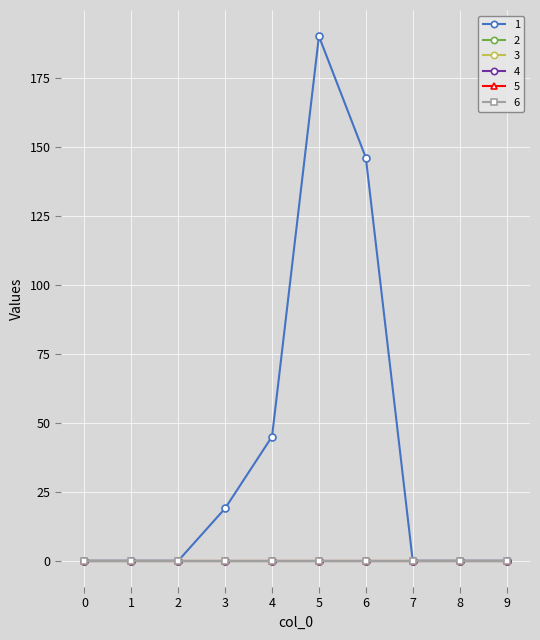

Between 6 and 0, which is larger?

6